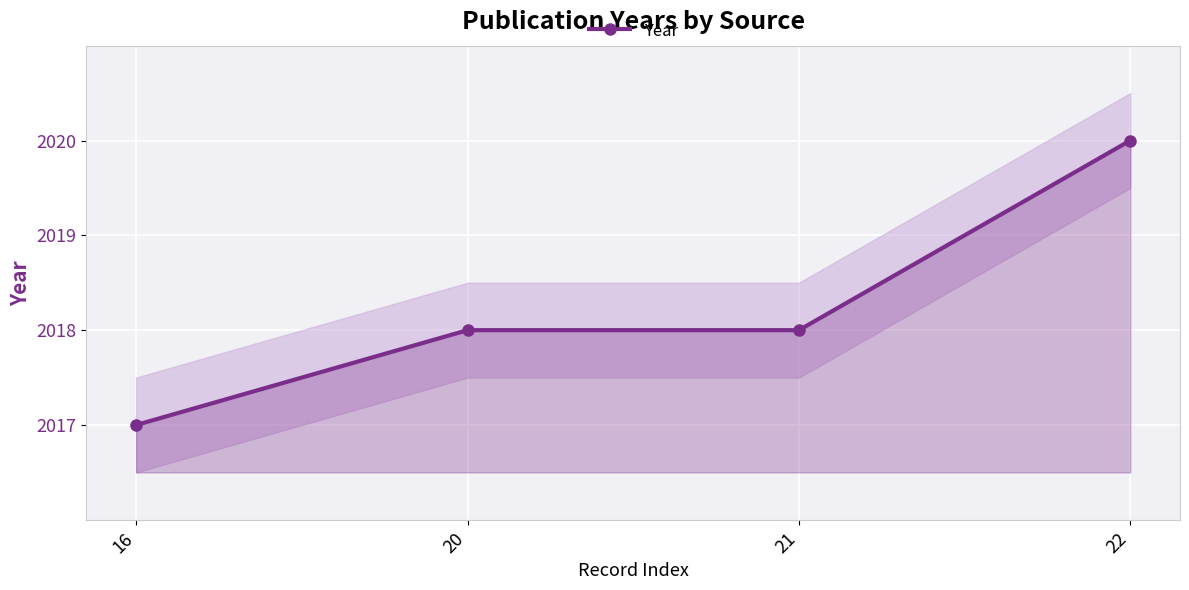

What is the value of the 4th point from the left?

2020